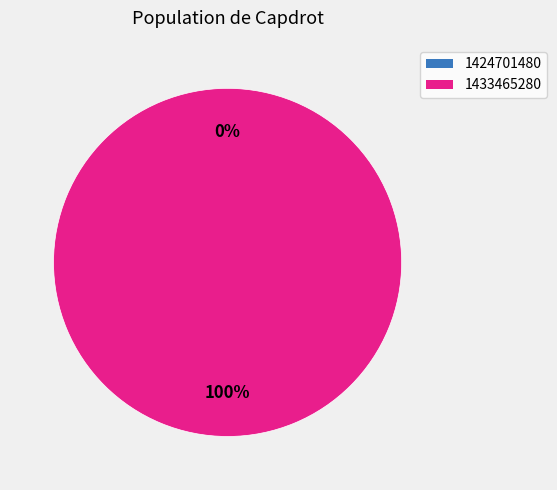

To the nearest percent, what portion does 1433465280 represent?

100%